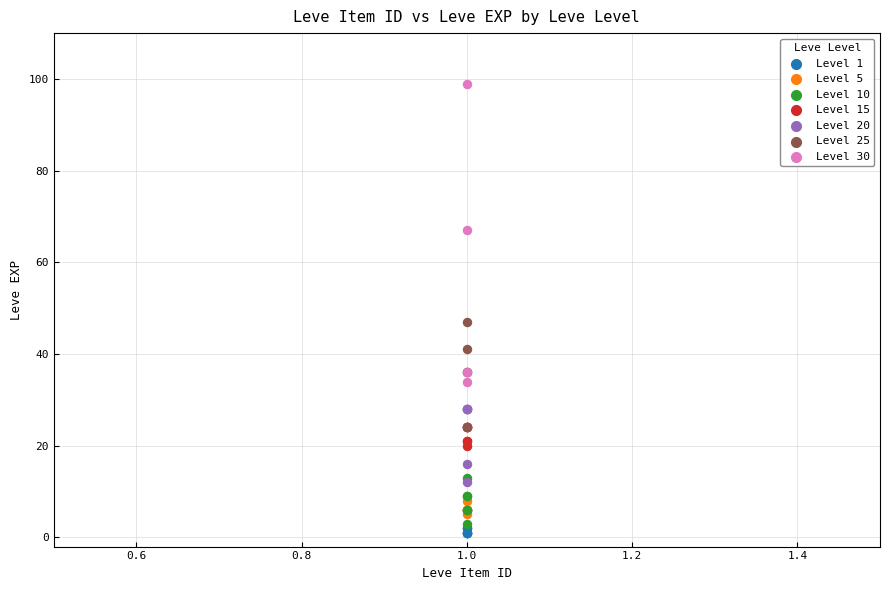

Which series contains the highest Y value?

Level 30